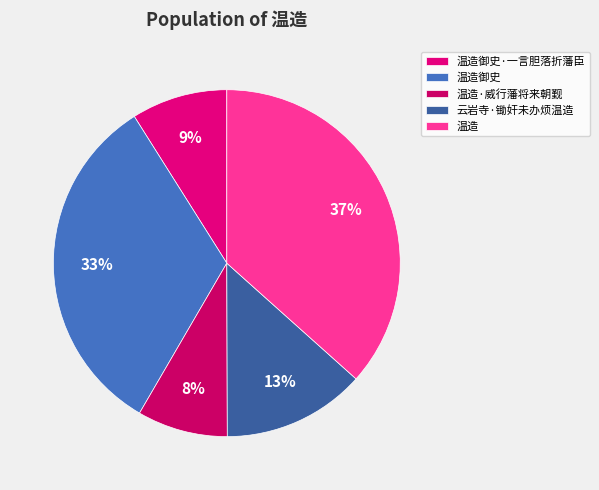

Is it true that 云岩寺·锄奸未办烦温造 is 13% of the pie?

True